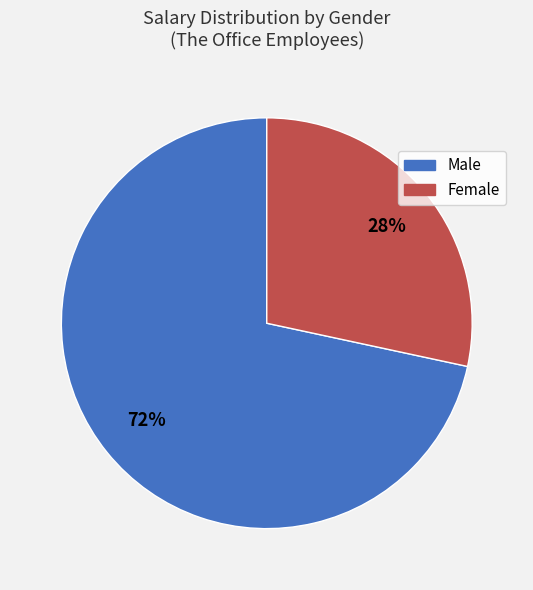

To the nearest percent, what is the average slice percentage?

50%